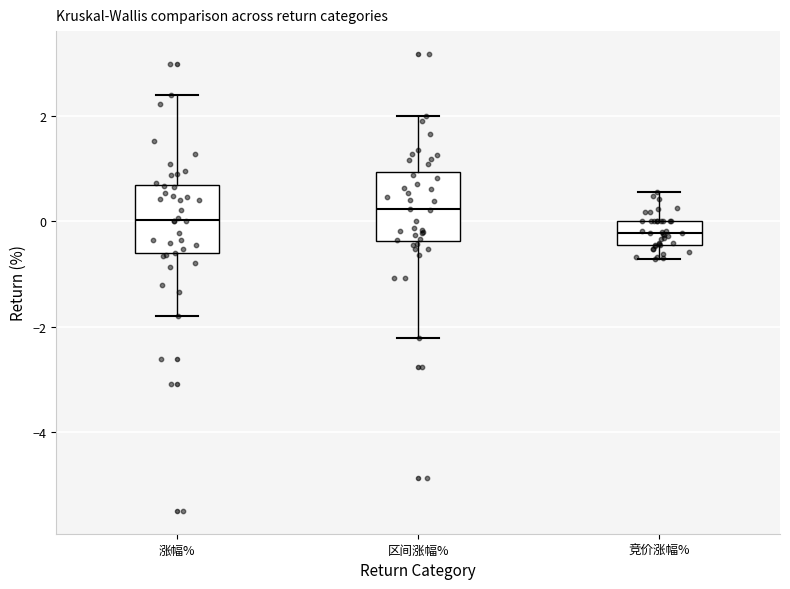

Reading left to right, transcribe this box plot: for each box, give where its median line is, the range the box spans, and where its two whiskers end, as read against the y-axis. The values are not printed on the chart, so give them approximately, as read against the axis.

涨幅%: median 0.0, box -0.6 to 0.6, whiskers -1.8 to 2.4
区间涨幅%: median 0.2, box -0.4 to 1.0, whiskers -2.2 to 2.0
竞价涨幅%: median -0.2, box -0.4 to 0.0, whiskers -0.8 to 0.6